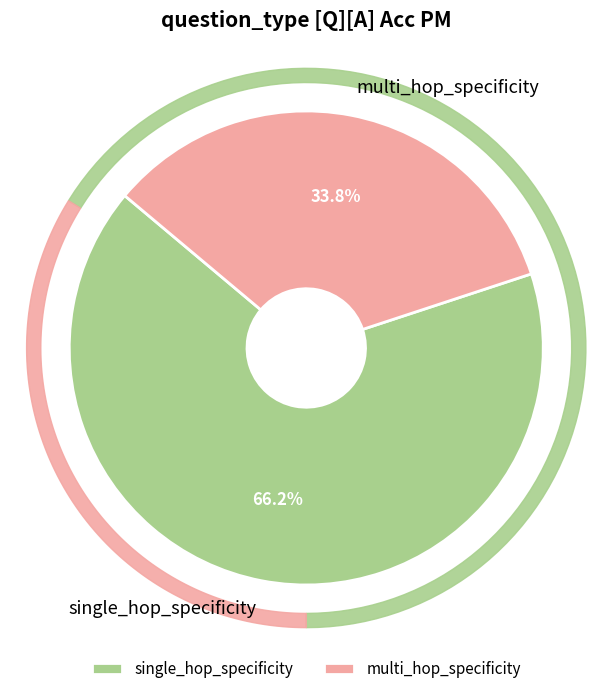

Is single_hop_specificity the majority of the pie?

No